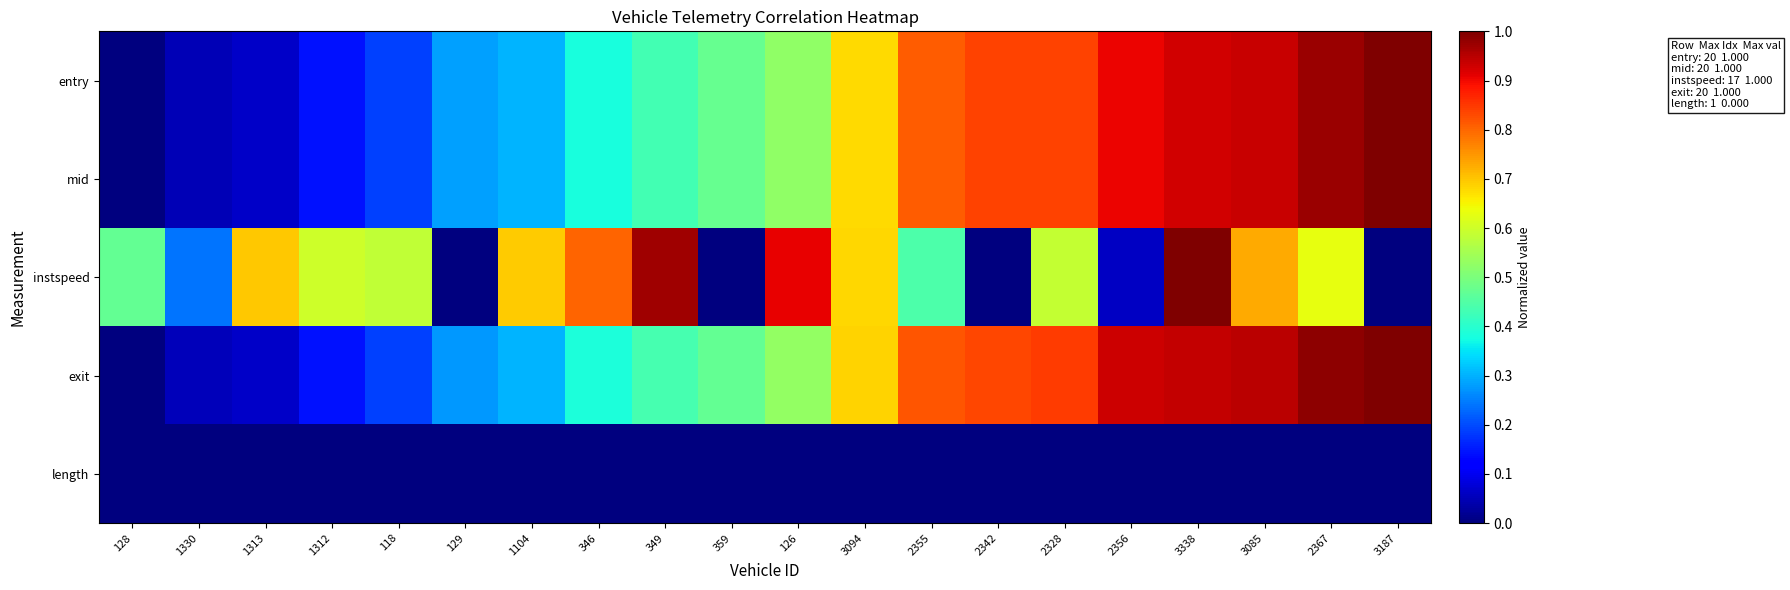

Between 2356 and 3338, which series saw the biggest shift?

instspeed